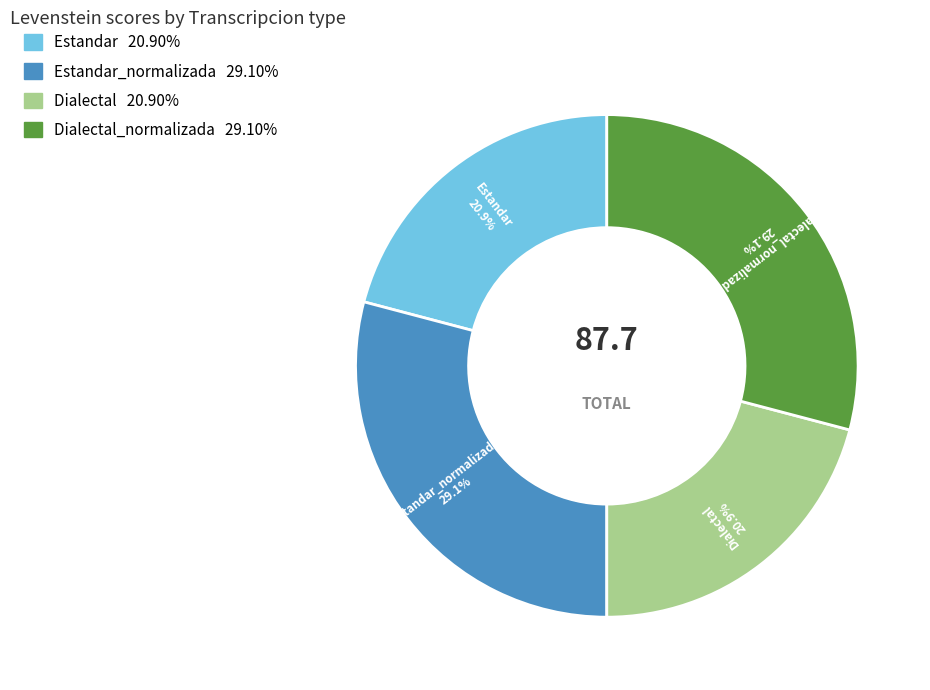

Does any single category account for the majority?

No